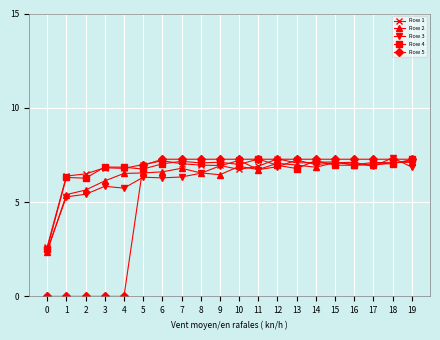

Is it true that Row 2 equals 7.1 at 12?

True